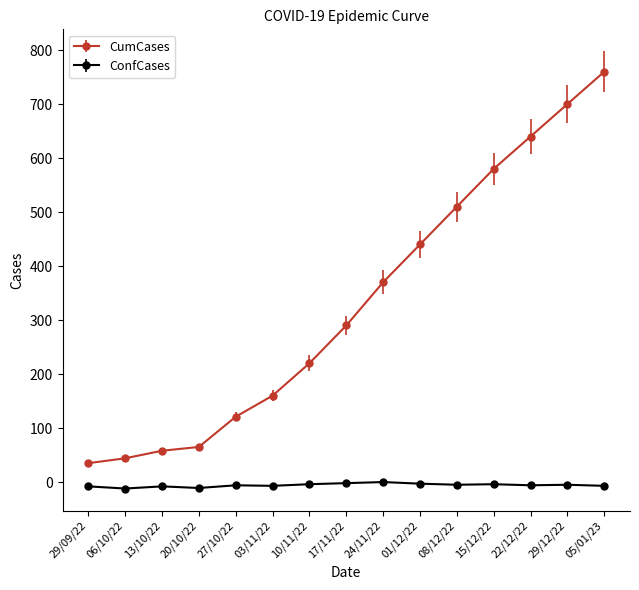

Does the chart have visible grid lines?

No